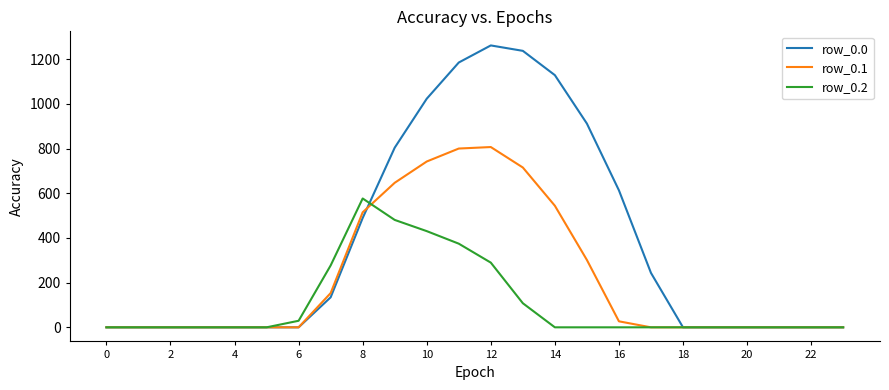

Rank the series by their average value, from highest to lowest.

row_0.0, row_0.1, row_0.2